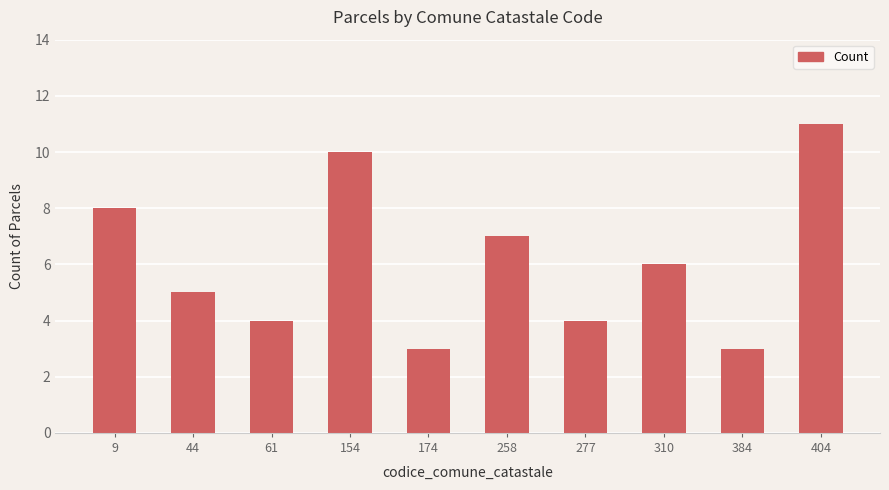

What is the value of the 4th bar from the left?

10